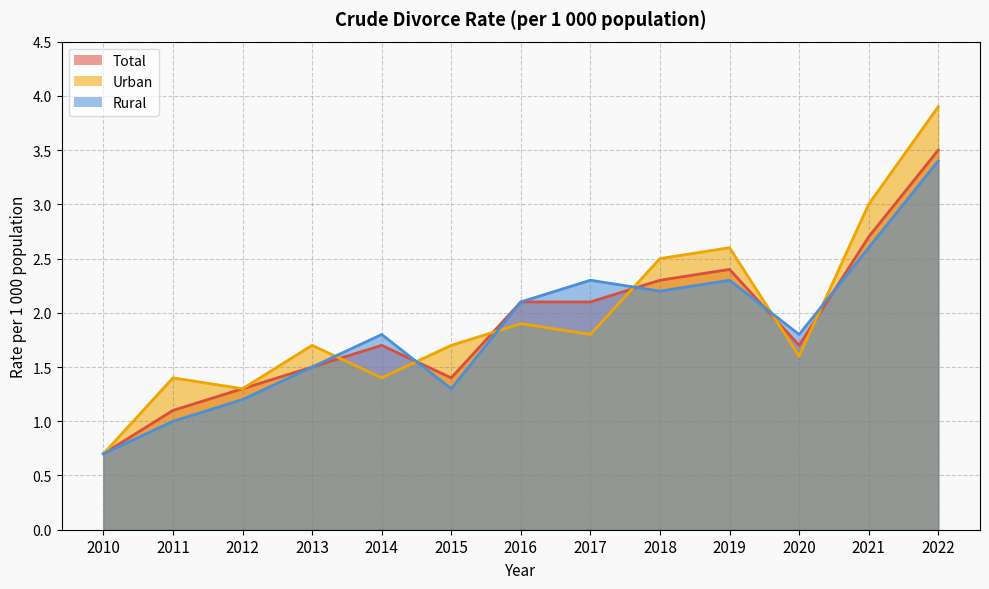

True or false: Urban has a value of 1.3 at 2021.

False